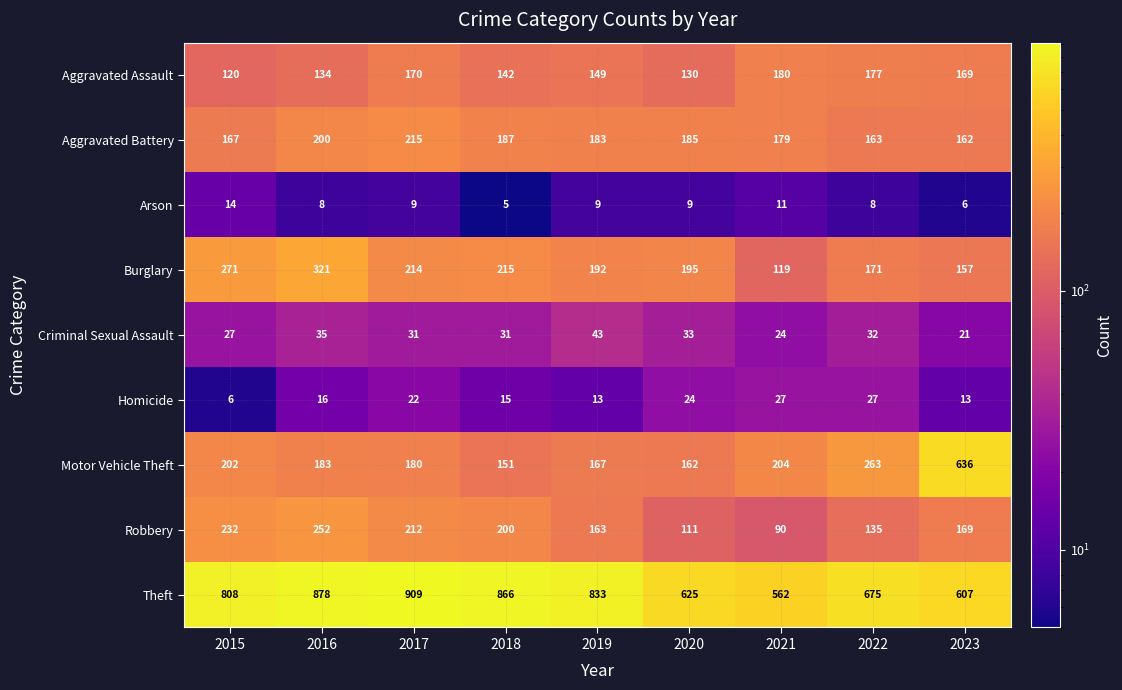

What value does the Theft series have at 2021, to the nearest 50?

550